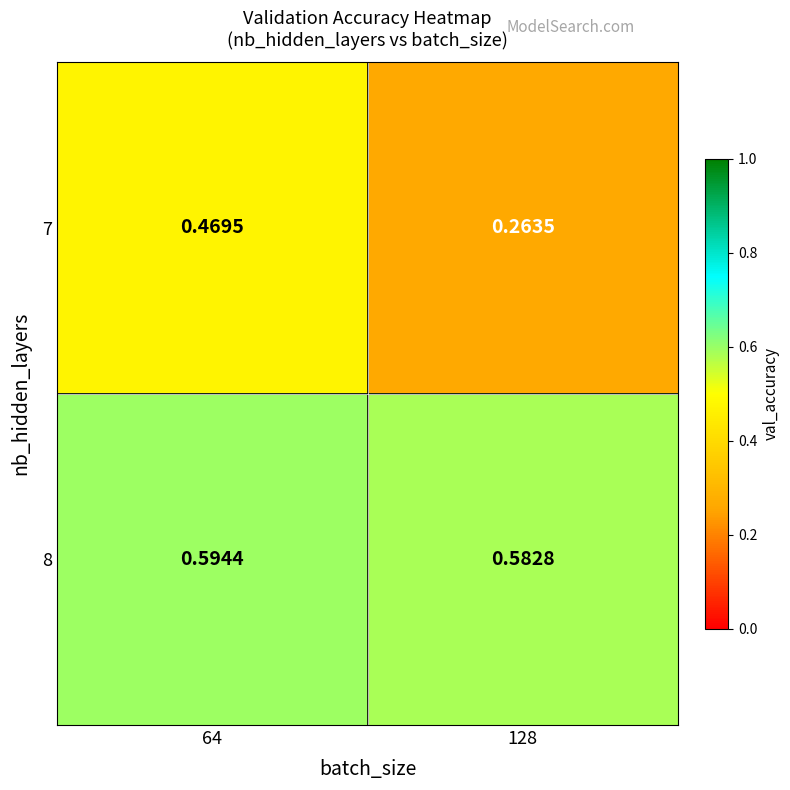

At which category is the sum across all series the highest?

64